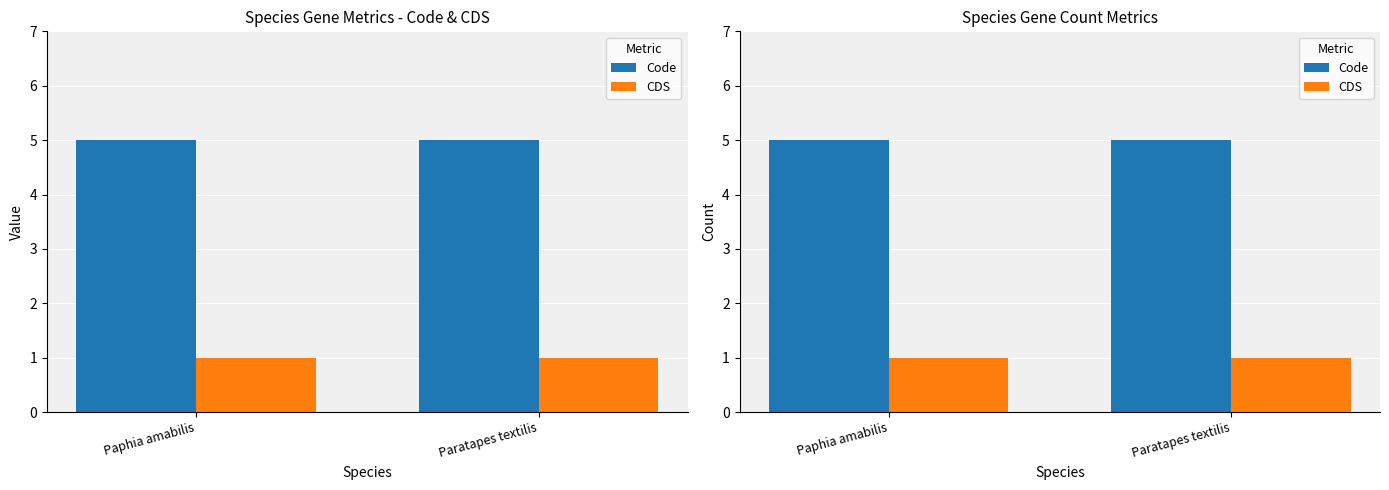

What is the sum of all Code values?

10